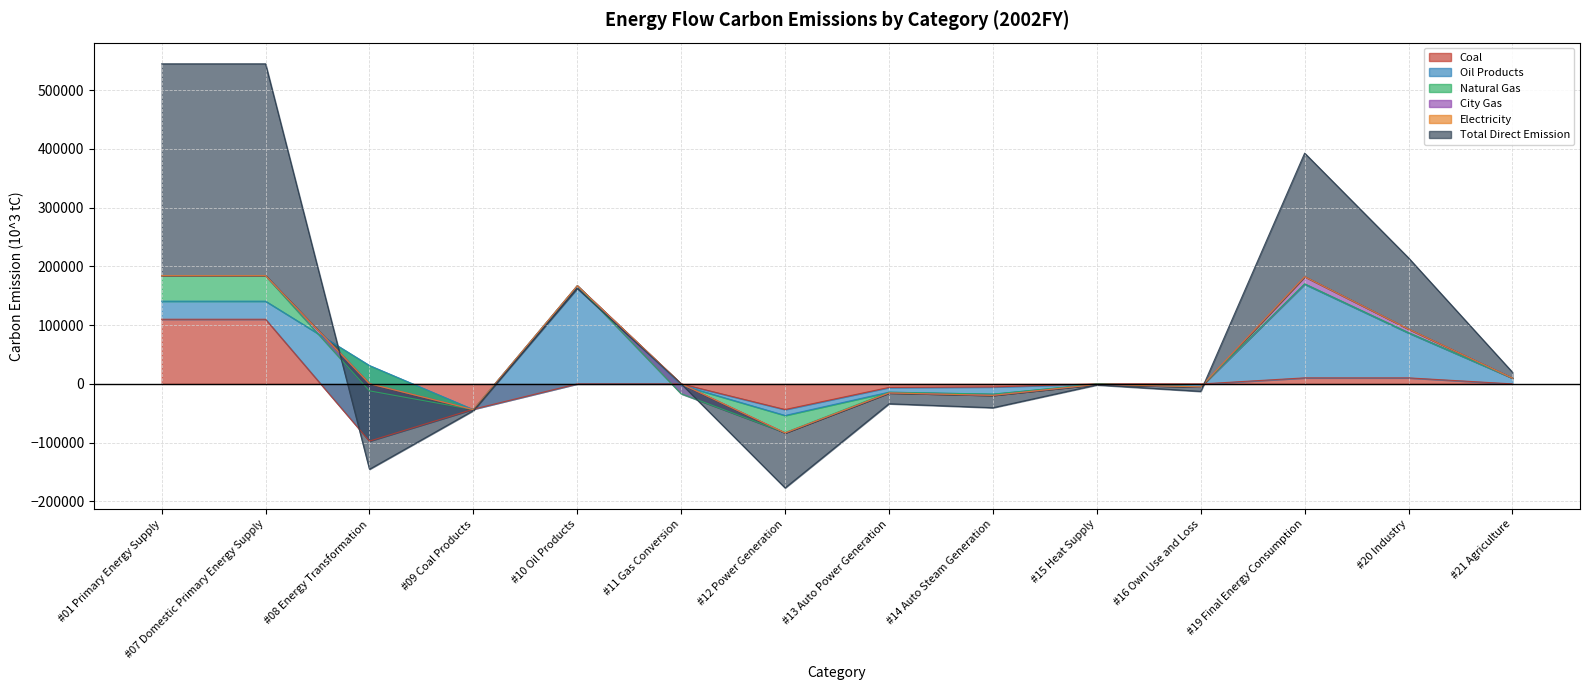

At which category is the sum across all series the highest?

#01 Primary Energy Supply